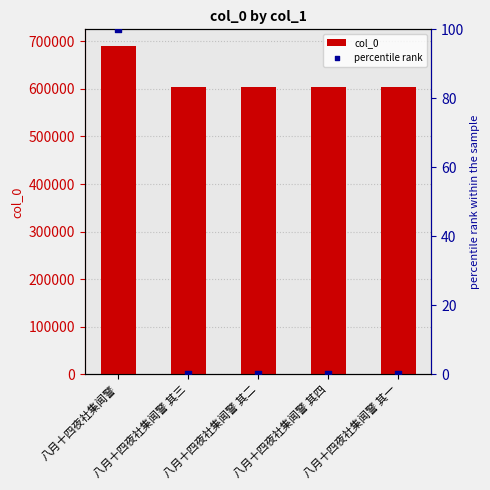

Which series reaches the minimum Y coordinate?

percentile rank